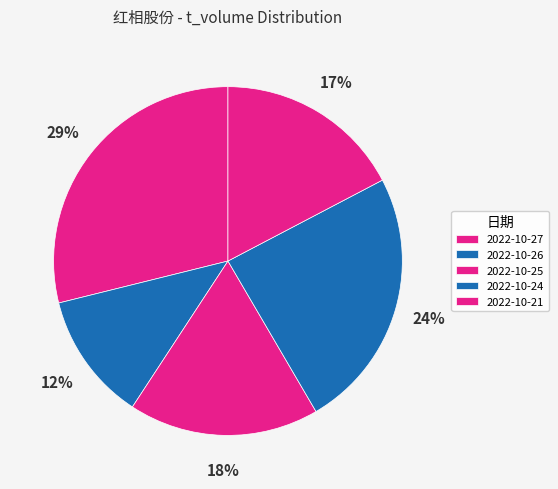

How many slices are in this pie chart?

5